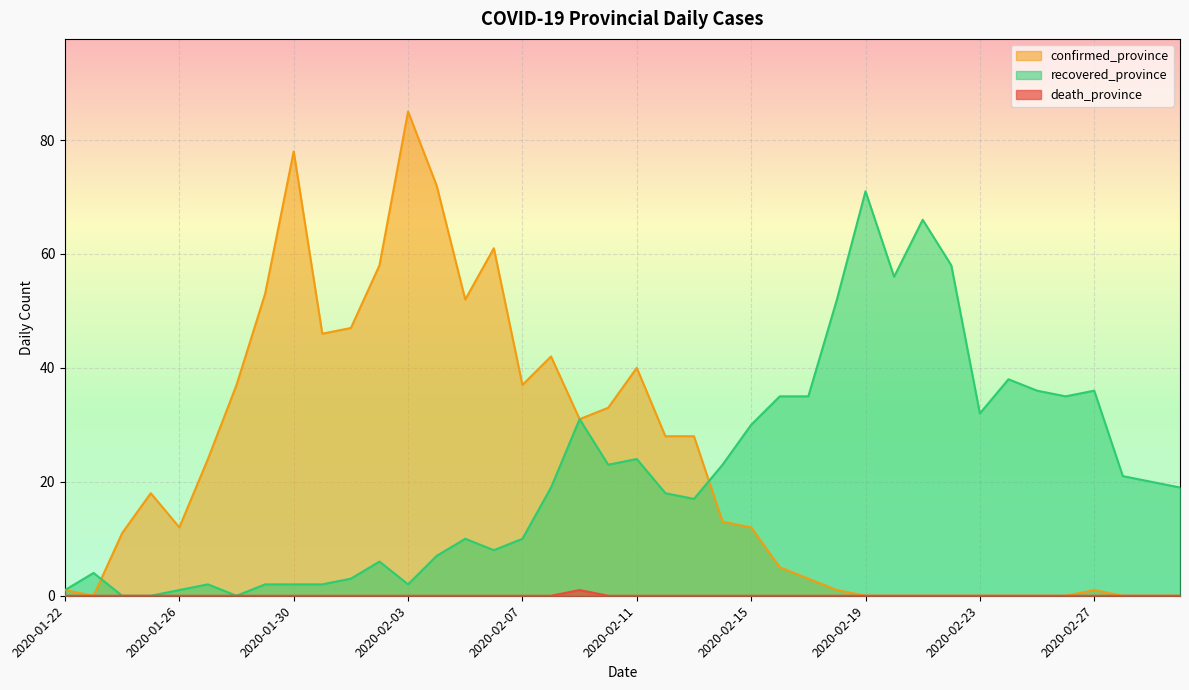

True or false: death_province and recovered_province cross at least once.

False